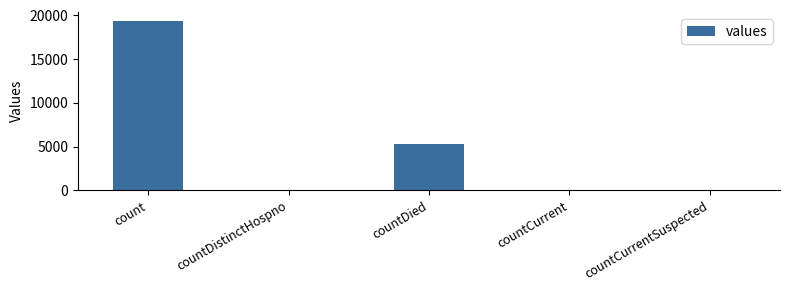

The value at countCurrentSuspected is 6838. True or false?

False